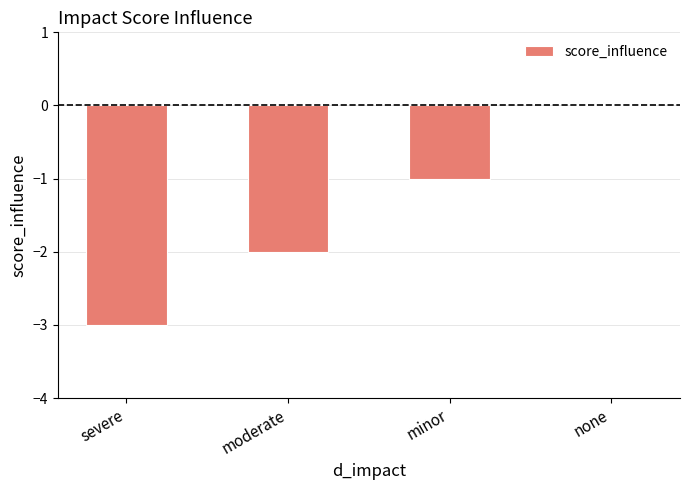

Between moderate and none, which is larger?

none